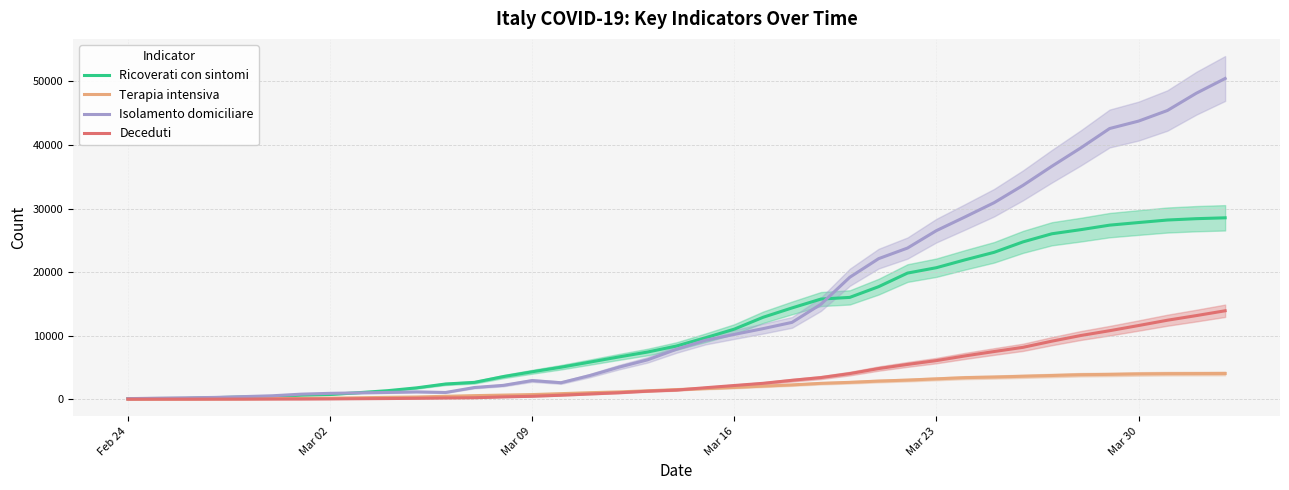

Reading left to right, what are all the values shown in this chart?

Ricoverati con sintomi: 101	114	128	248	345	401	639	742	1034	1346	1790	2394	2651	3557	4316	5038	5838	6650	7426	8372	9663	11025	12894	14363	15757	16020	17708	19846	20692	21937	23112	24753	26029	26676	27386	27795	28192	28403	28540
Terapia intensiva: 26	35	36	56	64	105	140	166	229	295	351	462	567	650	733	877	1028	1153	1328	1518	1672	1851	2060	2257	2498	2655	2857	3009	3204	3396	3489	3612	3732	3856	3906	3981	4023	4035	4053
Isolamento domiciliare: 94	162	221	284	412	543	798	927	1000	1065	1155	1060	1843	2180	2936	2599	3724	5036	6201	7860	9268	10197	11108	12090	14935	19185	22116	23783	26522	28697	30920	33648	36653	39533	42588	43752	45420	48134	50456
Deceduti: 7	10	12	17	21	29	34	52	79	107	148	197	233	366	463	631	827	1016	1266	1441	1809	2158	2503	2978	3405	4032	4825	5476	6077	6820	7503	8165	9134	10023	10779	11591	12428	13155	13915